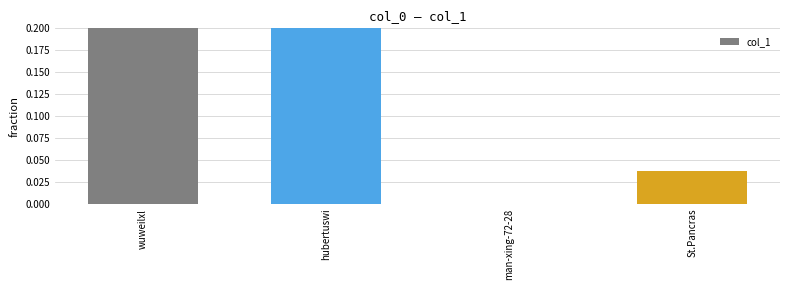

What is the label of the 3rd bar from the right?

hubertuswi